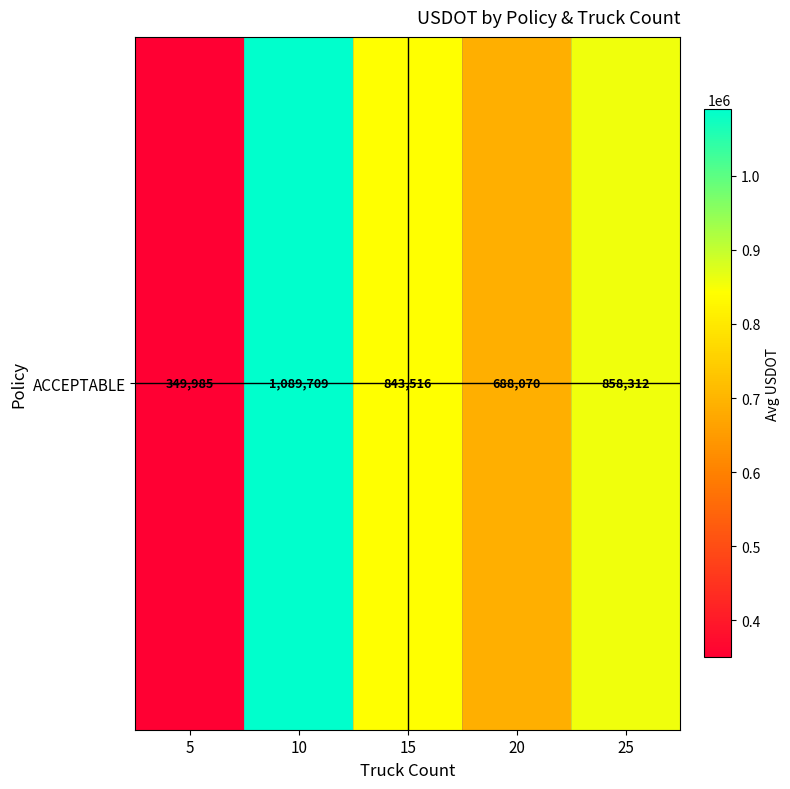

The 10 series shows 1054551 at 14. True or false?

False